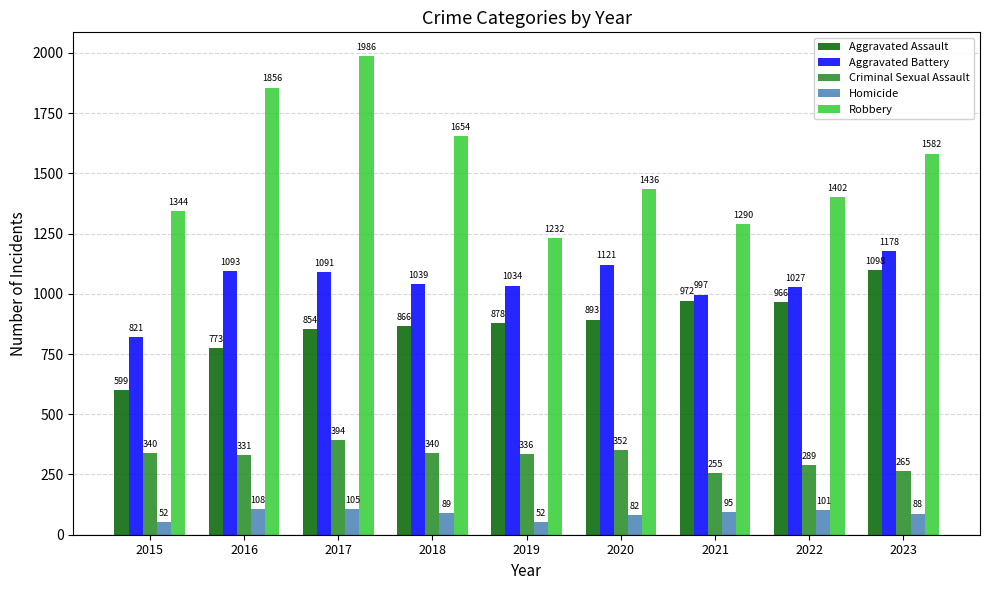

Rank the categories by Aggravated Assault value from highest to lowest.

2023, 2021, 2022, 2020, 2019, 2018, 2017, 2016, 2015